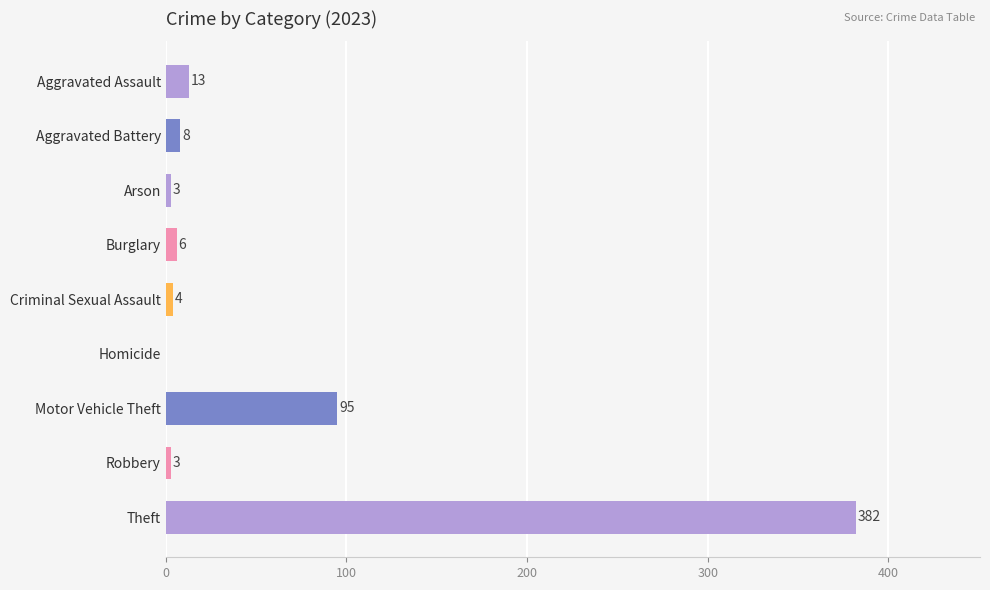

Which category has the highest value across all series?

Theft